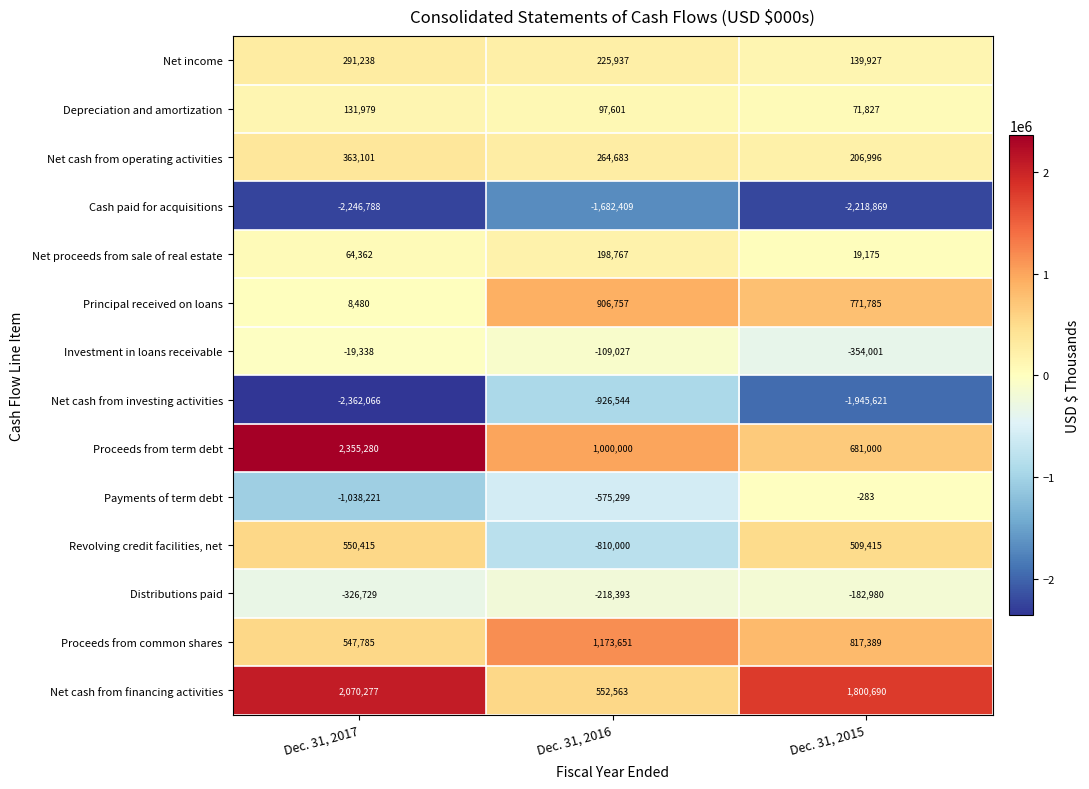

Count the number of data series in this chart.

14